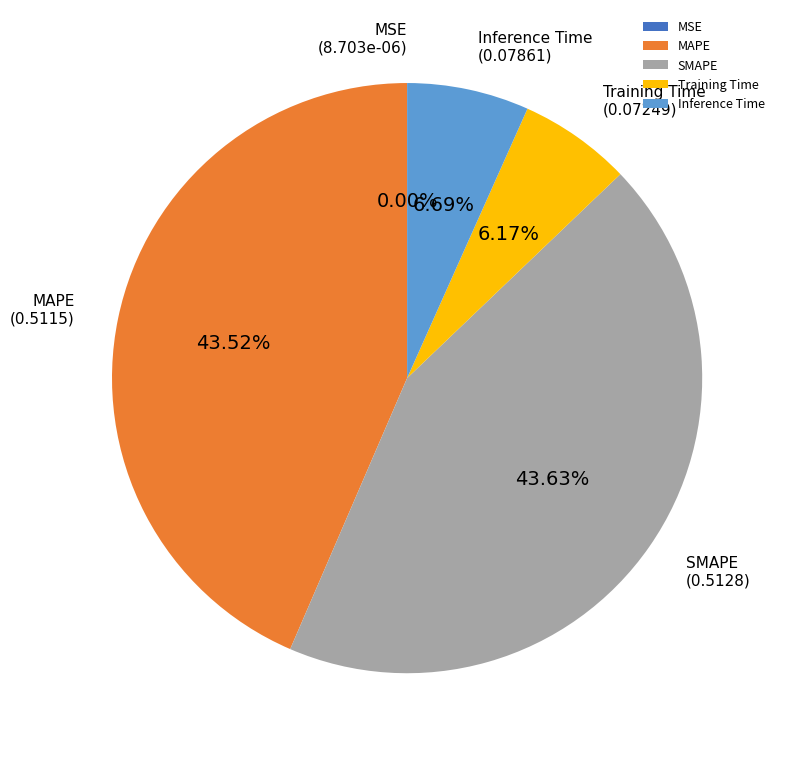

Between MAPE and Training Time, which is larger?

MAPE